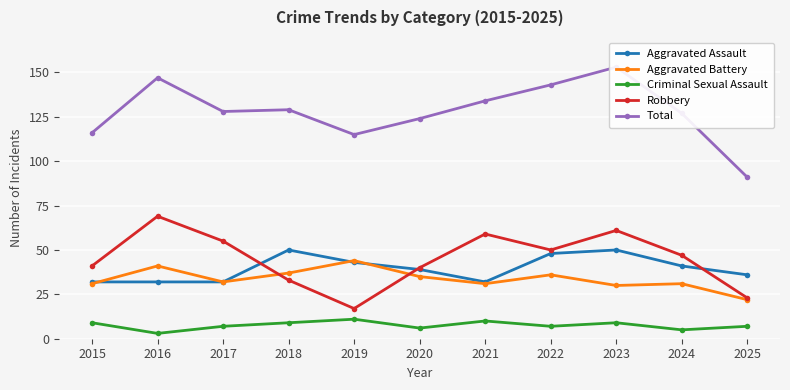

How many interior local valleys does the Criminal Sexual Assault series have?

4